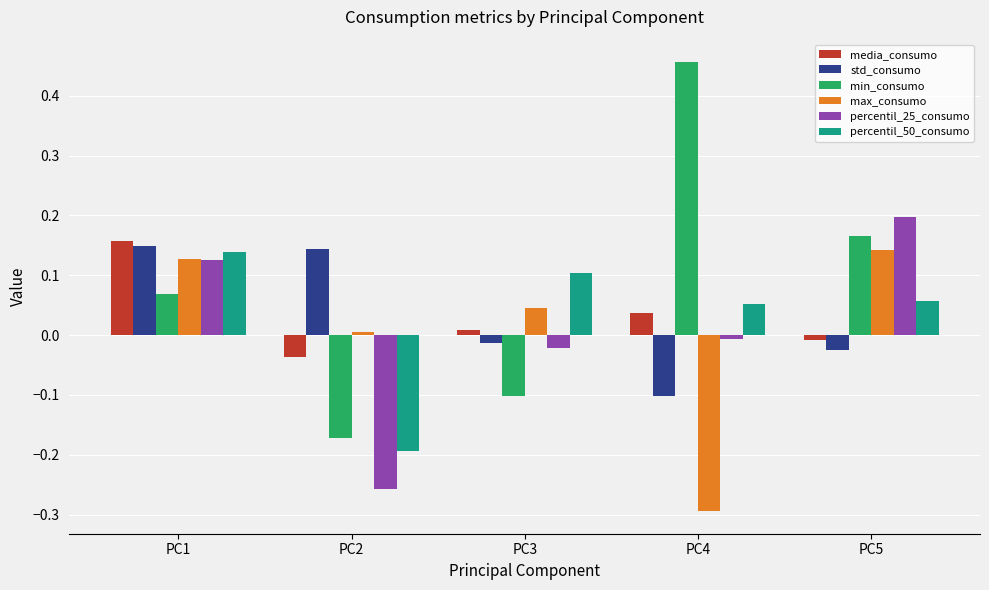

Does the chart contain stacked bars?

No